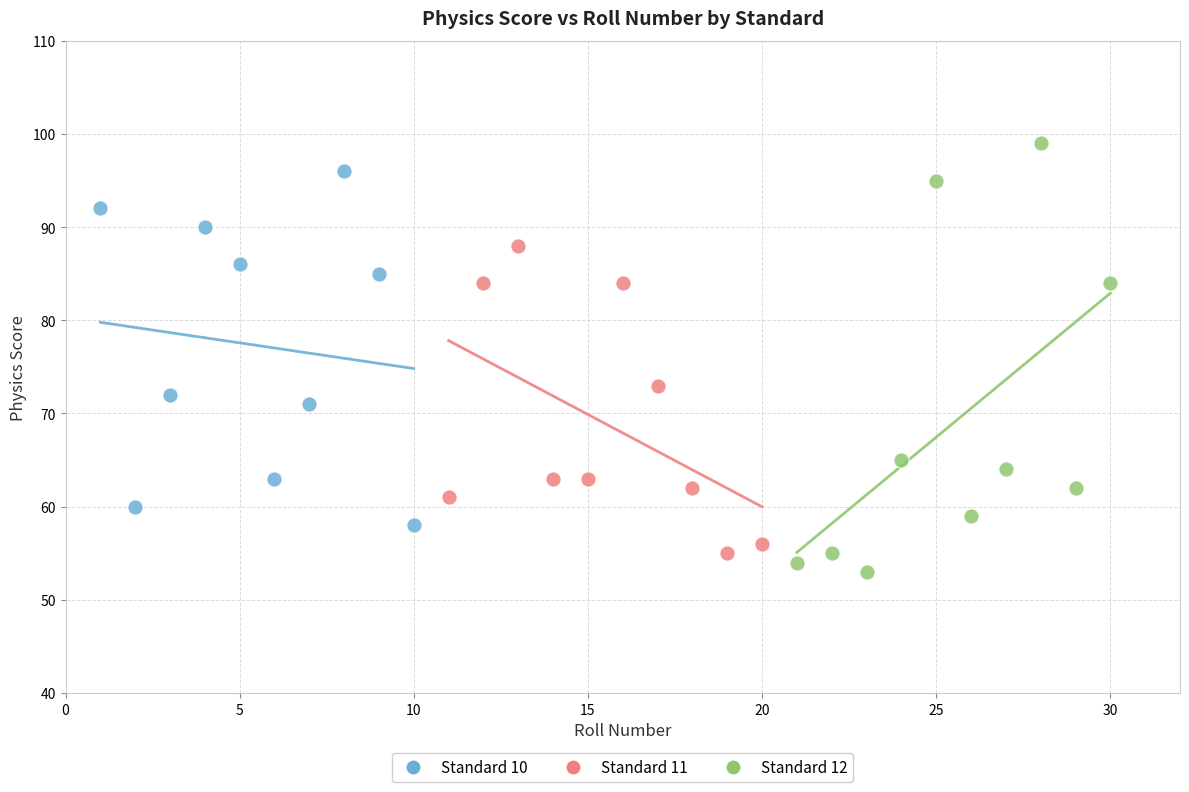

Which series reaches the maximum Y coordinate?

Standard 12